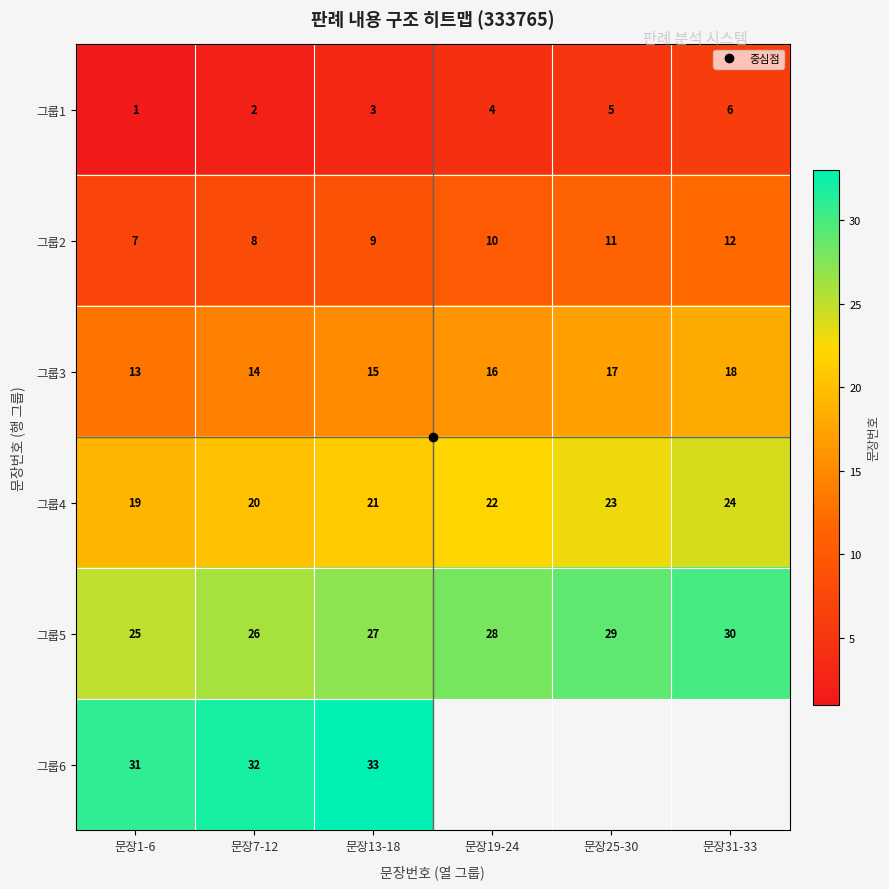

List the series in order of their overall mean, lowest first.

그룹1, 그룹2, 그룹3, 그룹4, 그룹5, 그룹6